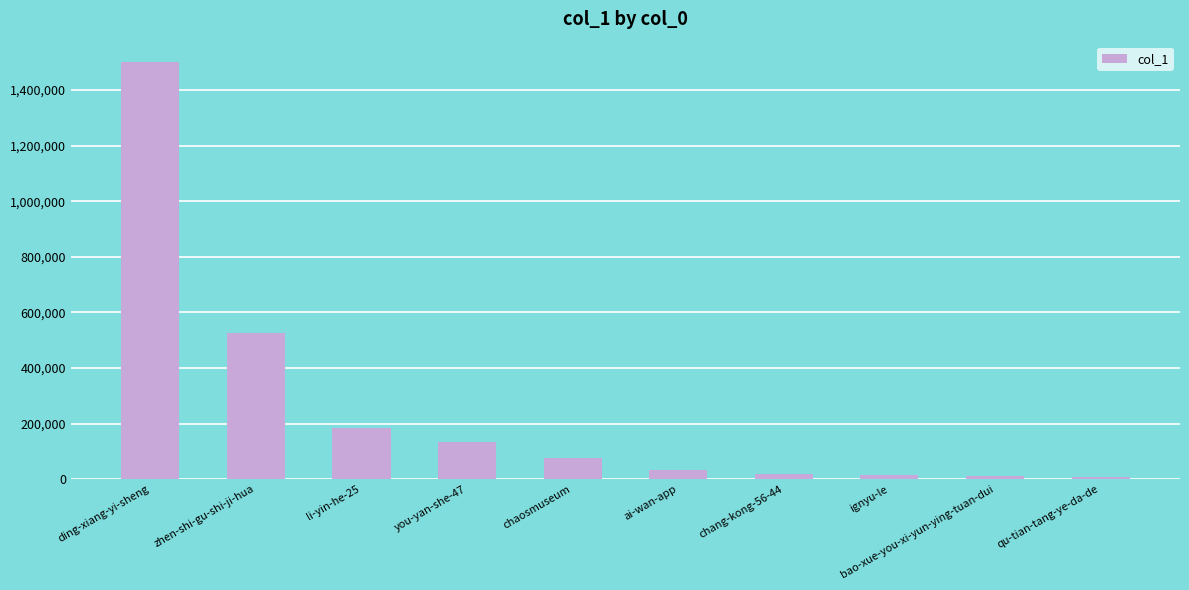

What is the difference between the second highest and second lowest values?

513762